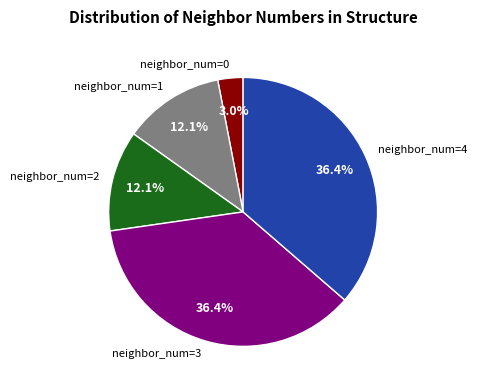

Combined, do neighbor_num=2 and neighbor_num=1 account for over 50%?

No